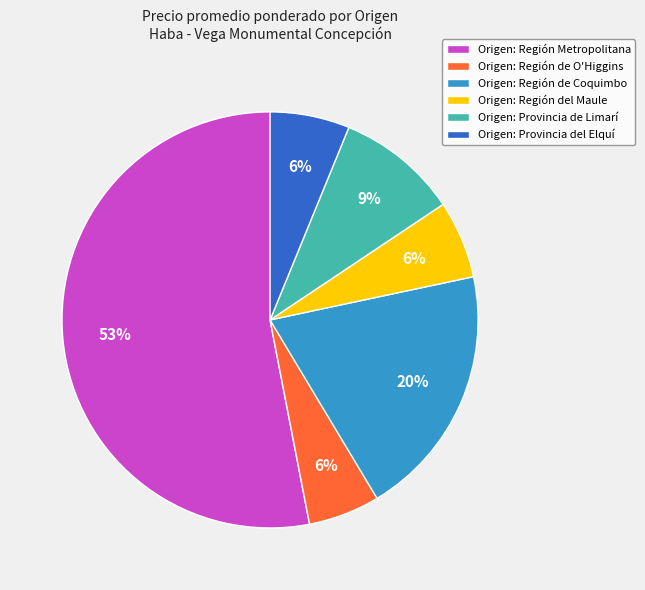

Does any single category account for the majority?

Yes